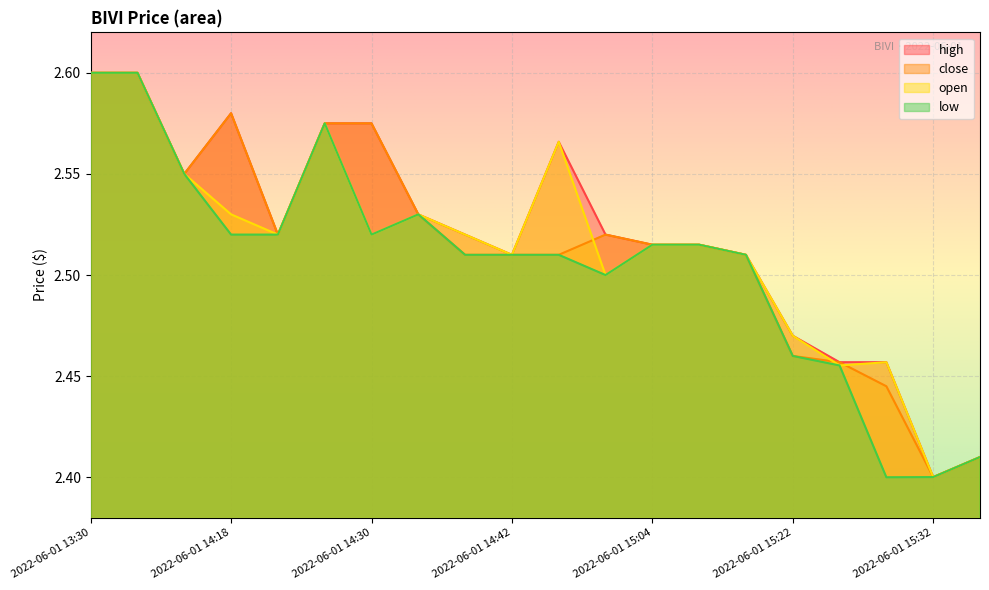

How many interior local valleys does the close series have?

3